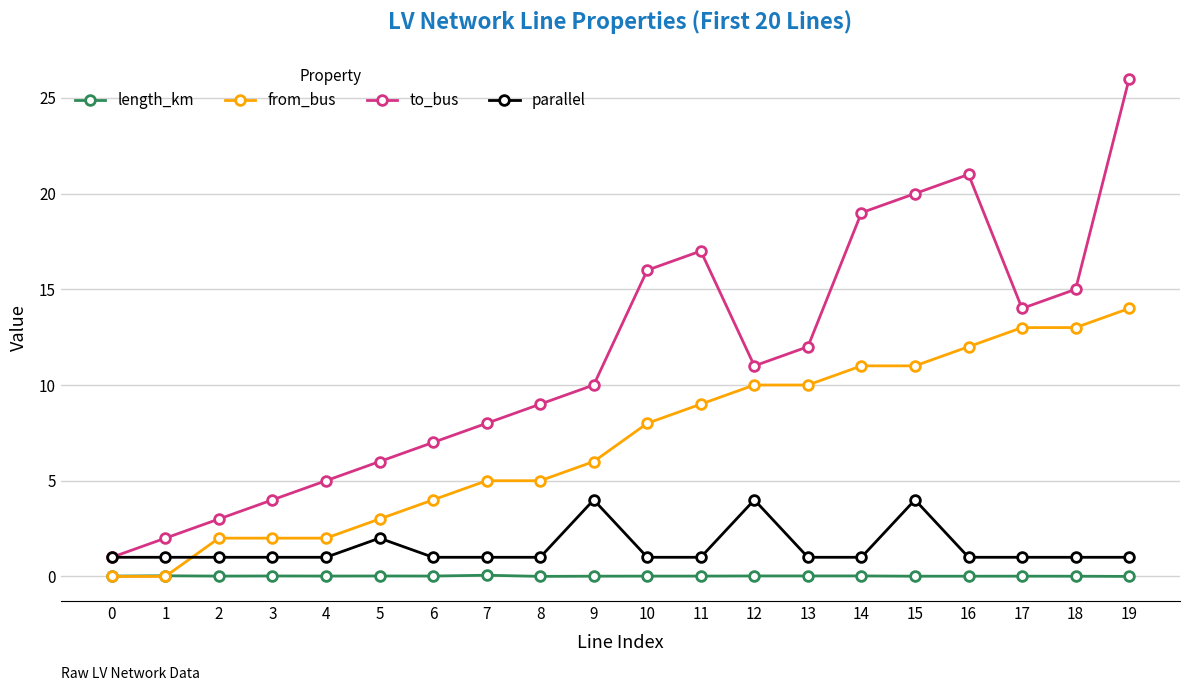

How many series are shown in this chart?

4